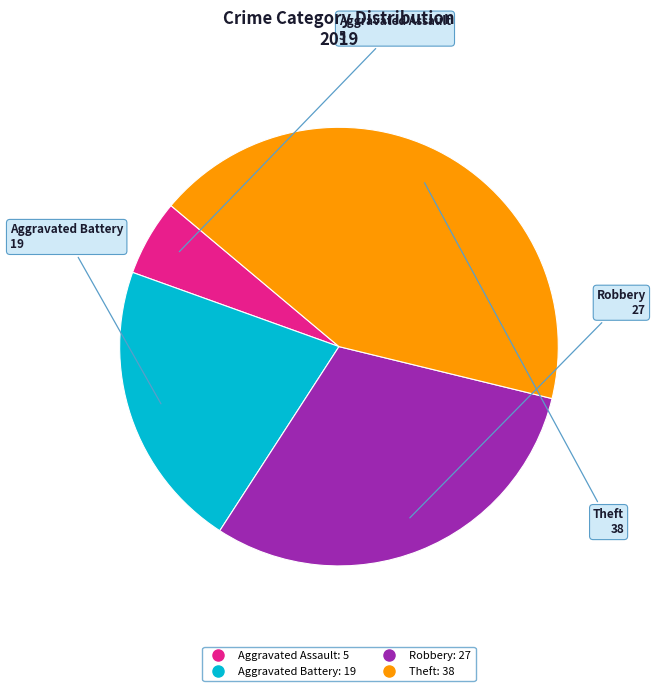

The Aggravated Battery slice represents 13% of the pie. True or false?

False